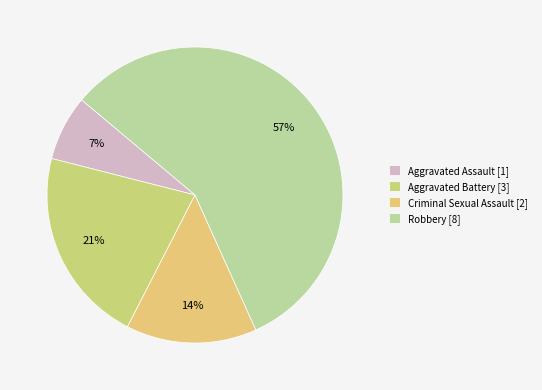

Is Robbery the majority of the pie?

Yes